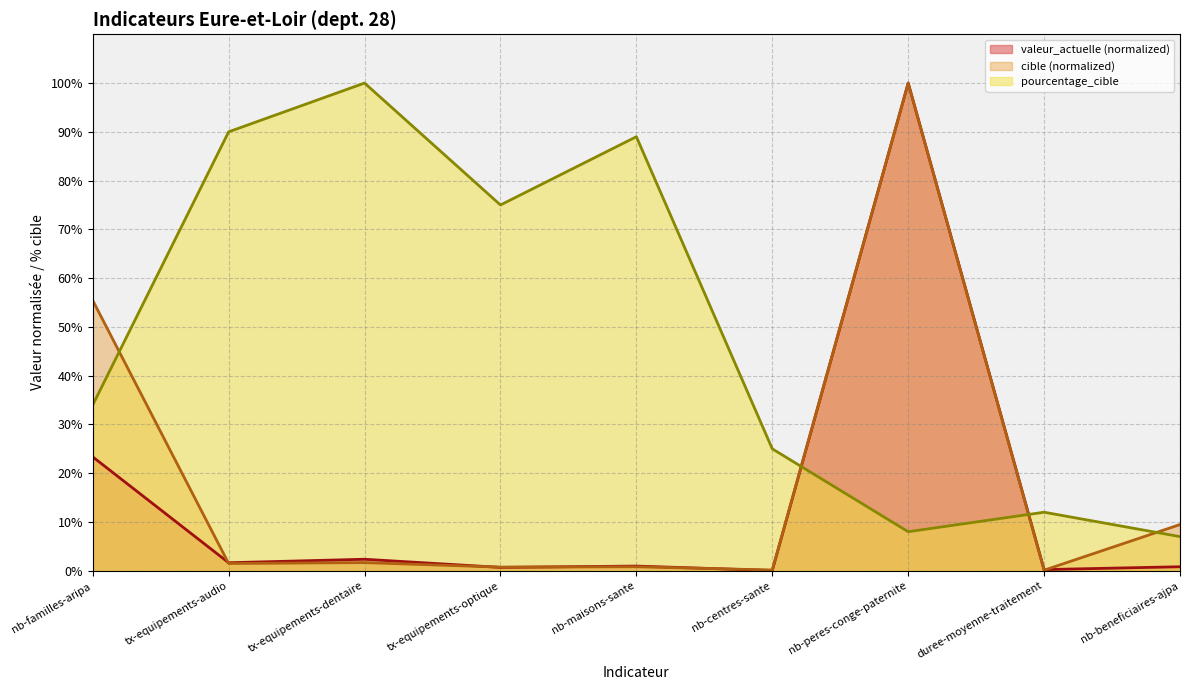

Is the value of cible at nb-beneficiaires-ajpa greater than the value of valeur_actuelle at tx-equipements-dentaire?

Yes